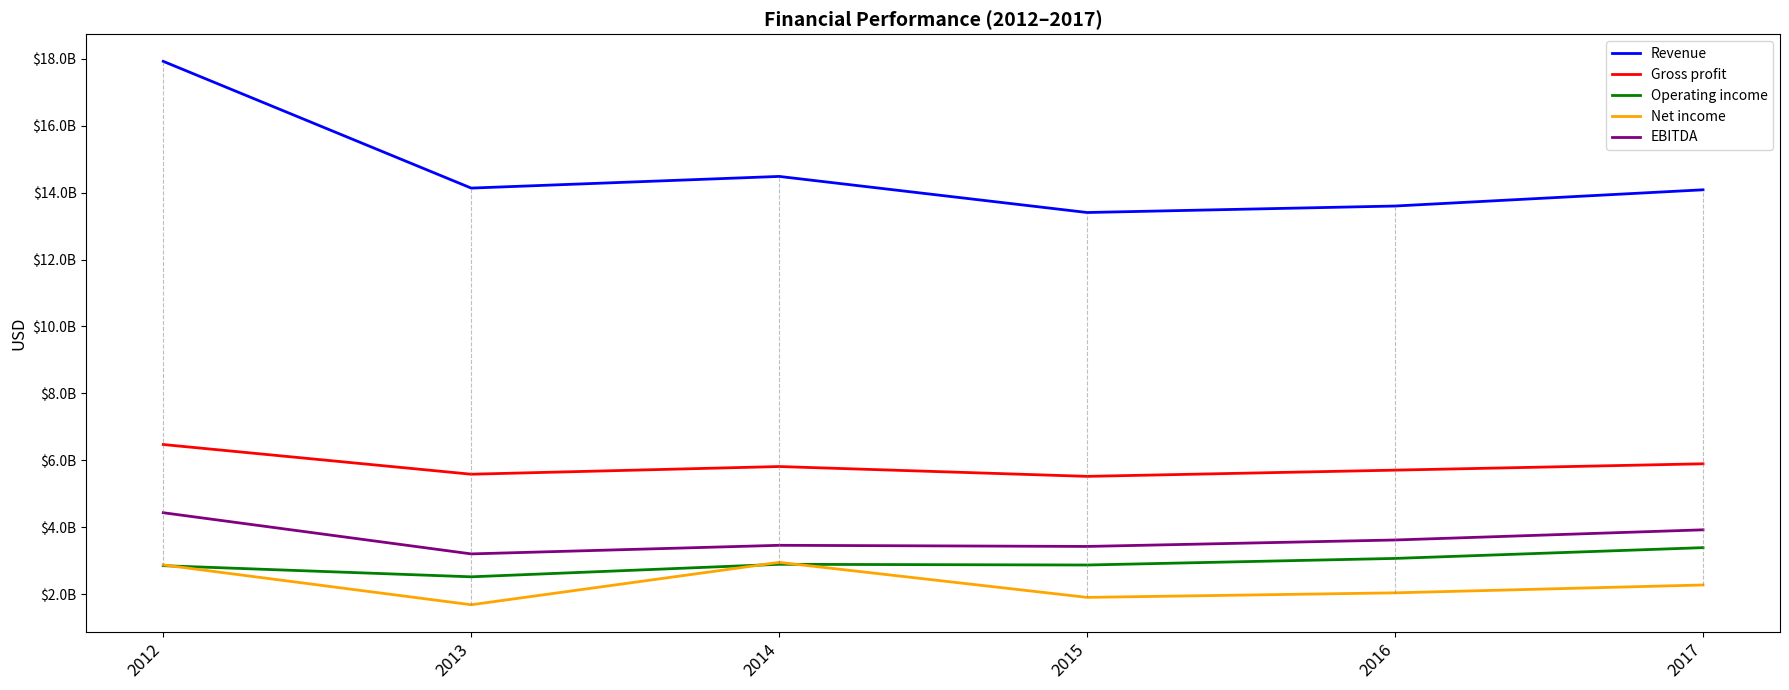

What are all the series names shown in the legend?

Revenue, Gross profit, Operating income, Net income, EBITDA